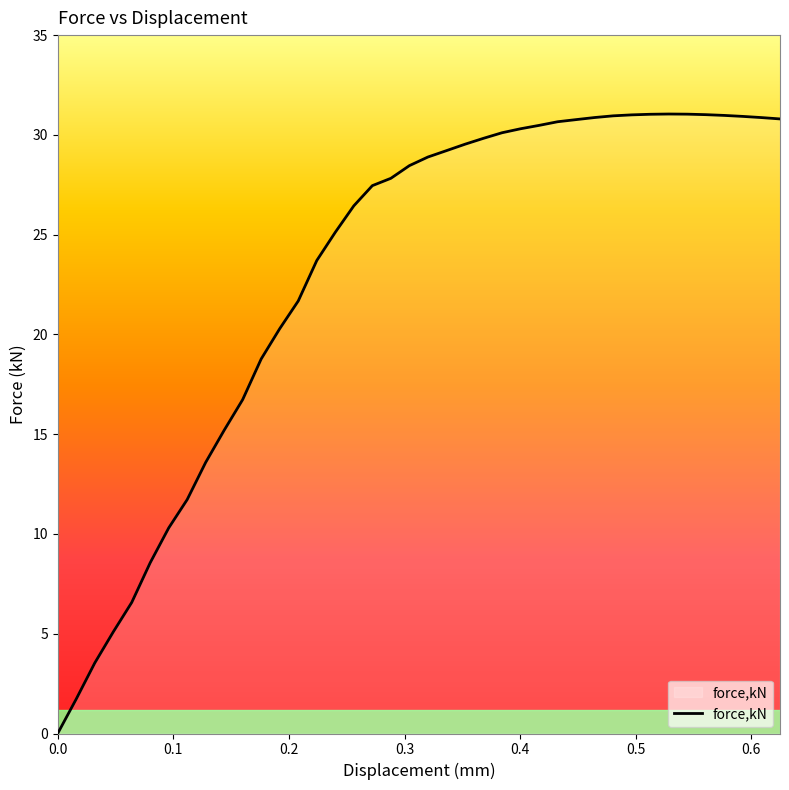

What is the difference between the maximum and minimum values?

31.0